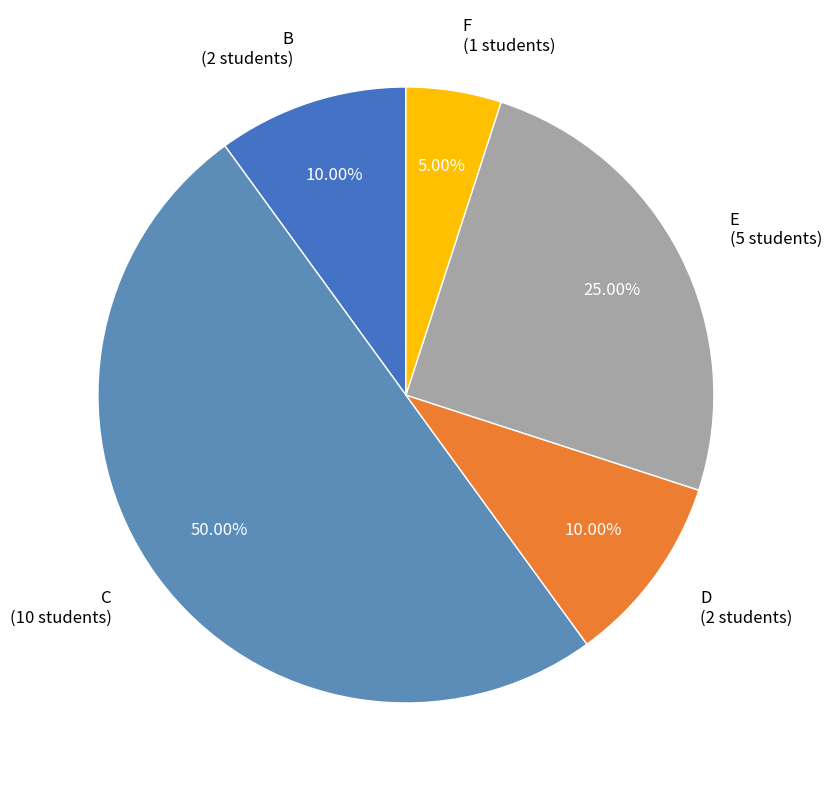

Which has a higher value, C or B?

C